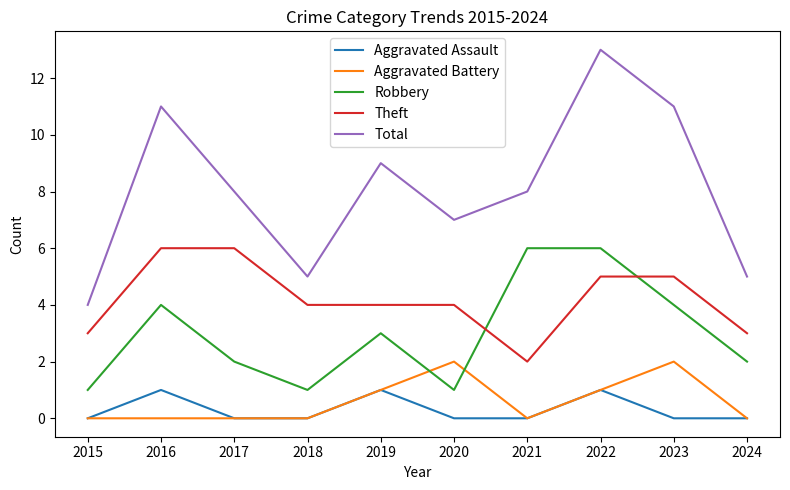

At which label does Total reach its peak?

2022